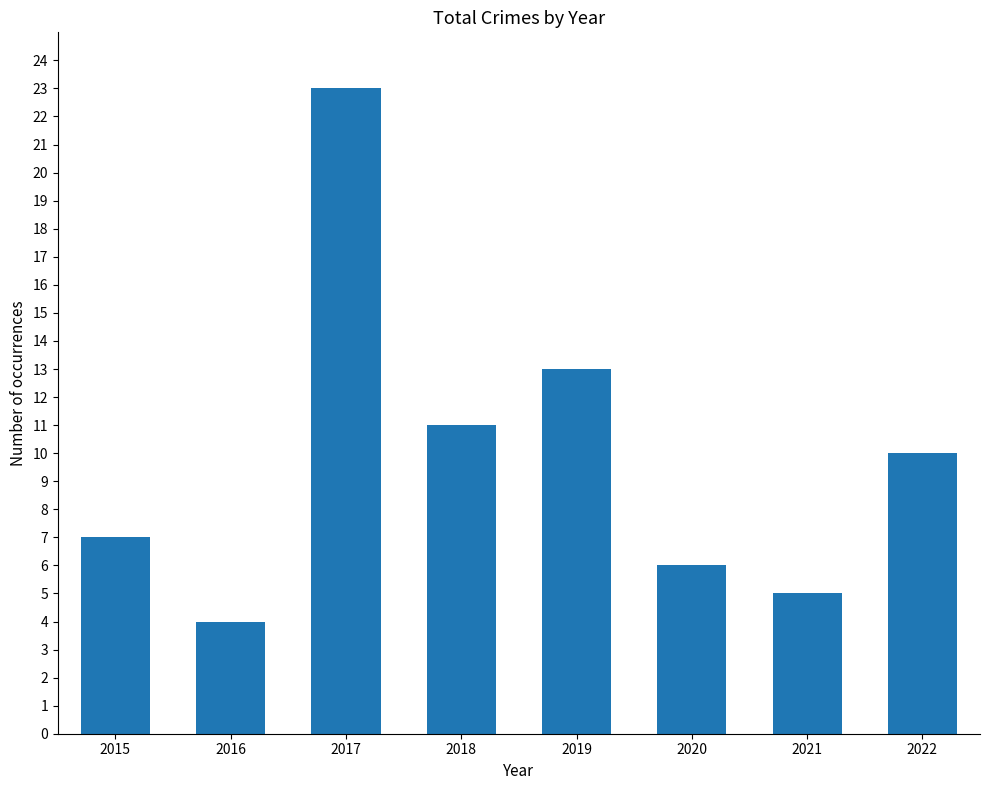

What is the sum of all values?

79